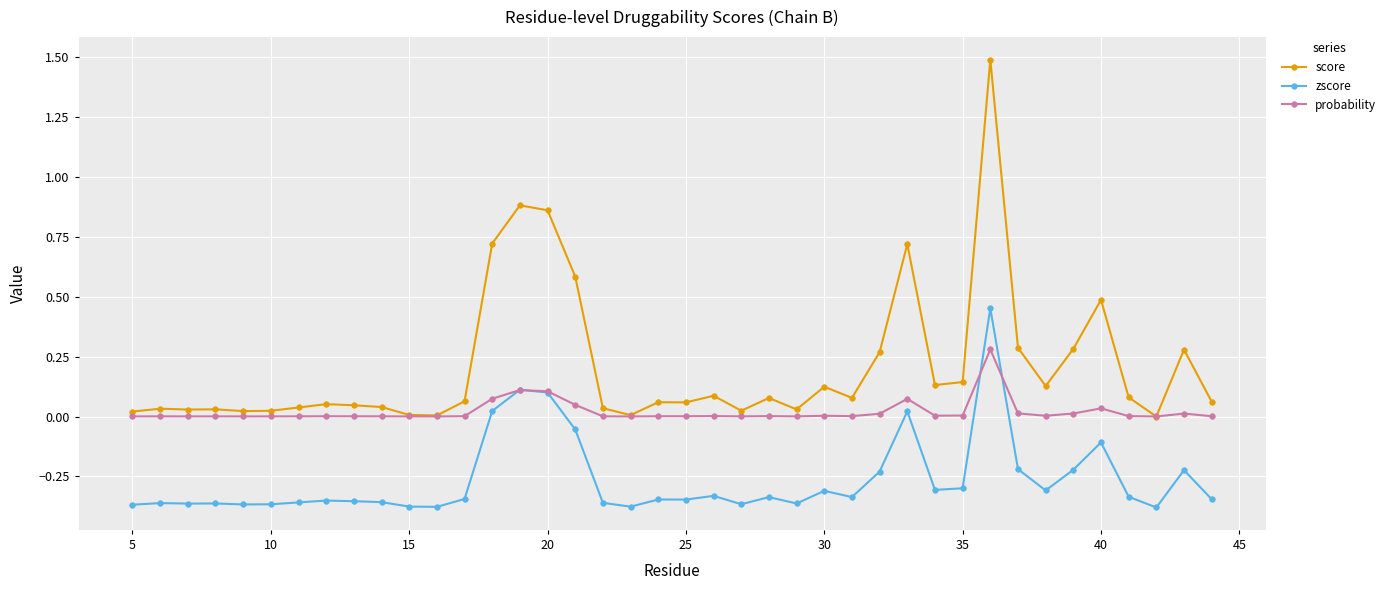

What is the difference between the maximum and minimum values in the zscore series?

0.8